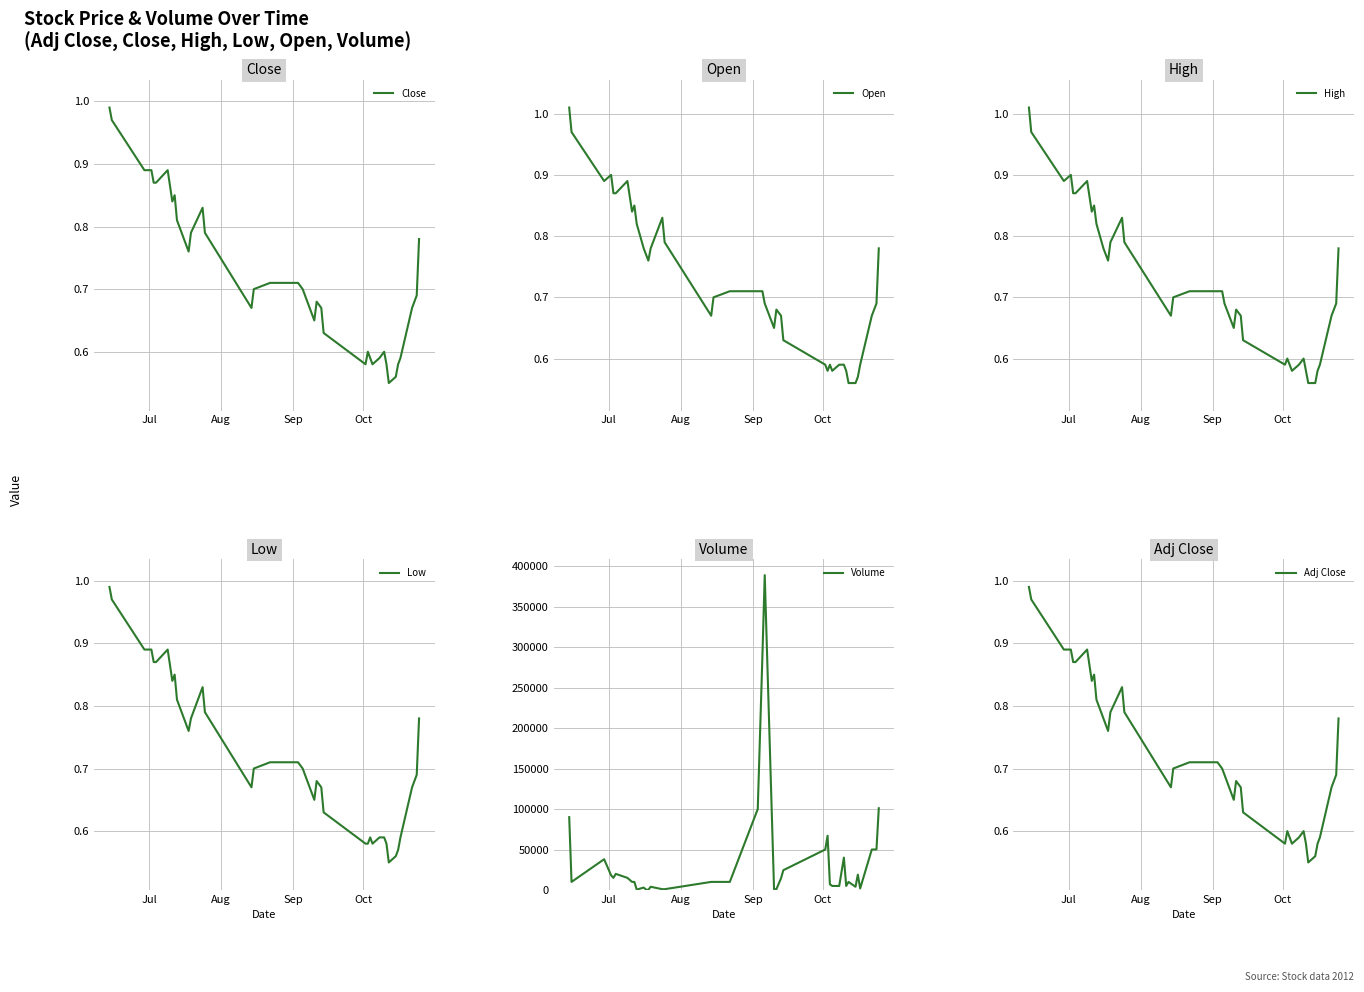

True or false: Adj Close and Low intersect in this chart.

False